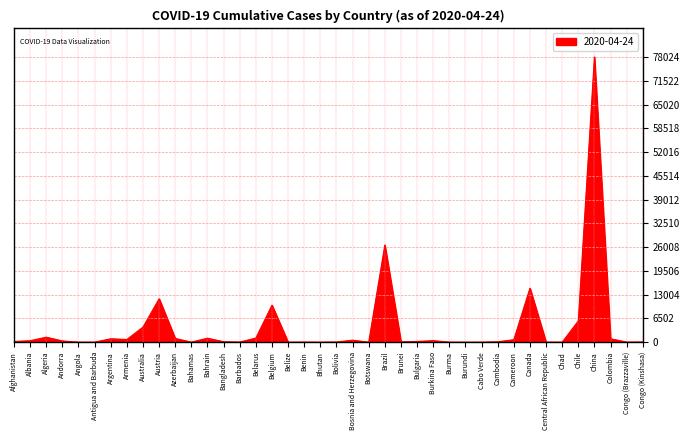

What is the difference between the maximum and minimum values?

78024